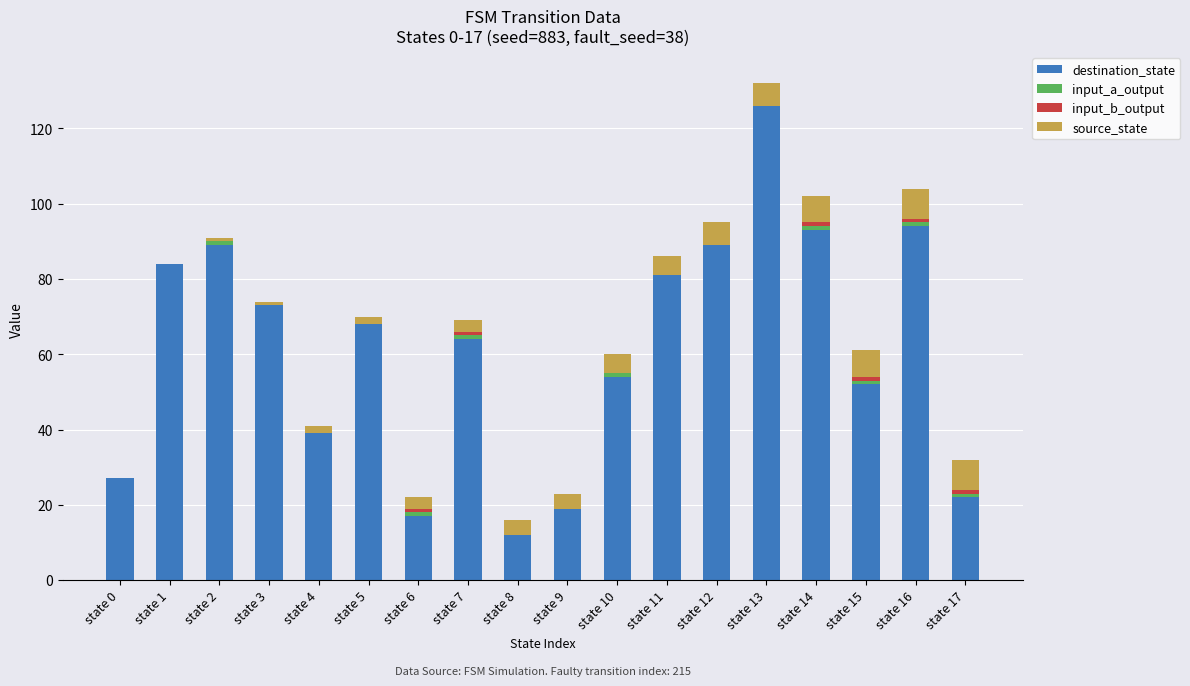

What is the maximum value for destination_state?

126